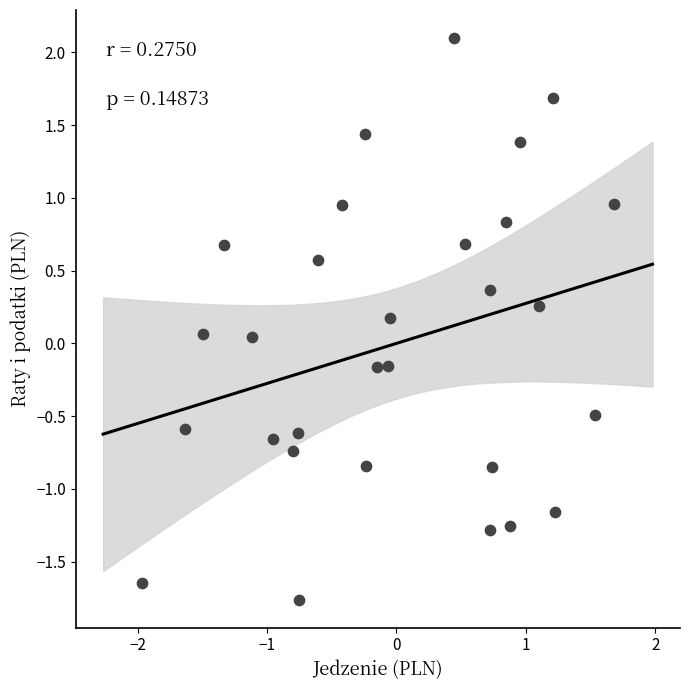

What is the range of X values (max minus min)?

3.6